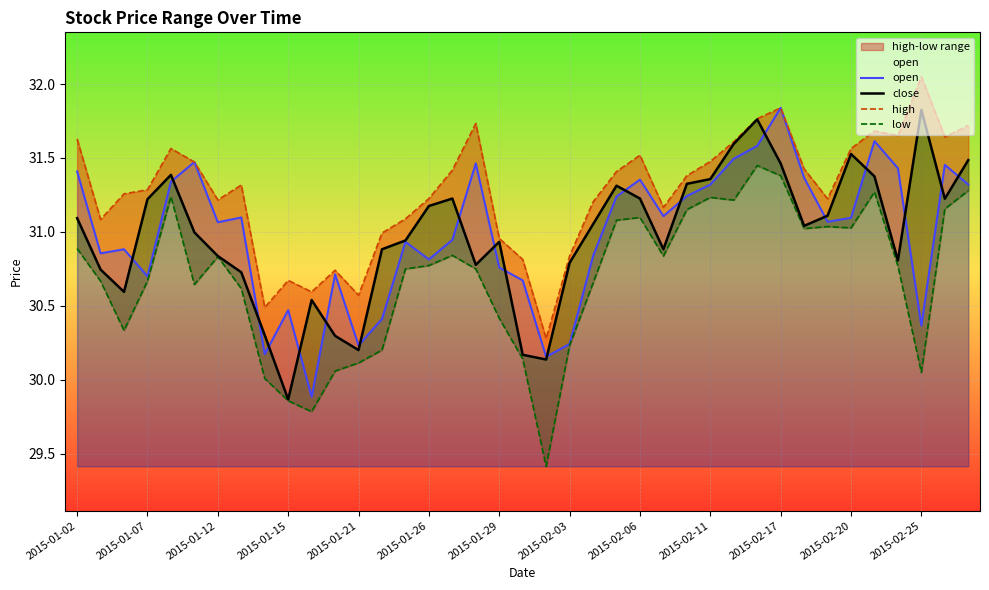

True or false: open has a value of 8.4 at 2015-02-06.

False